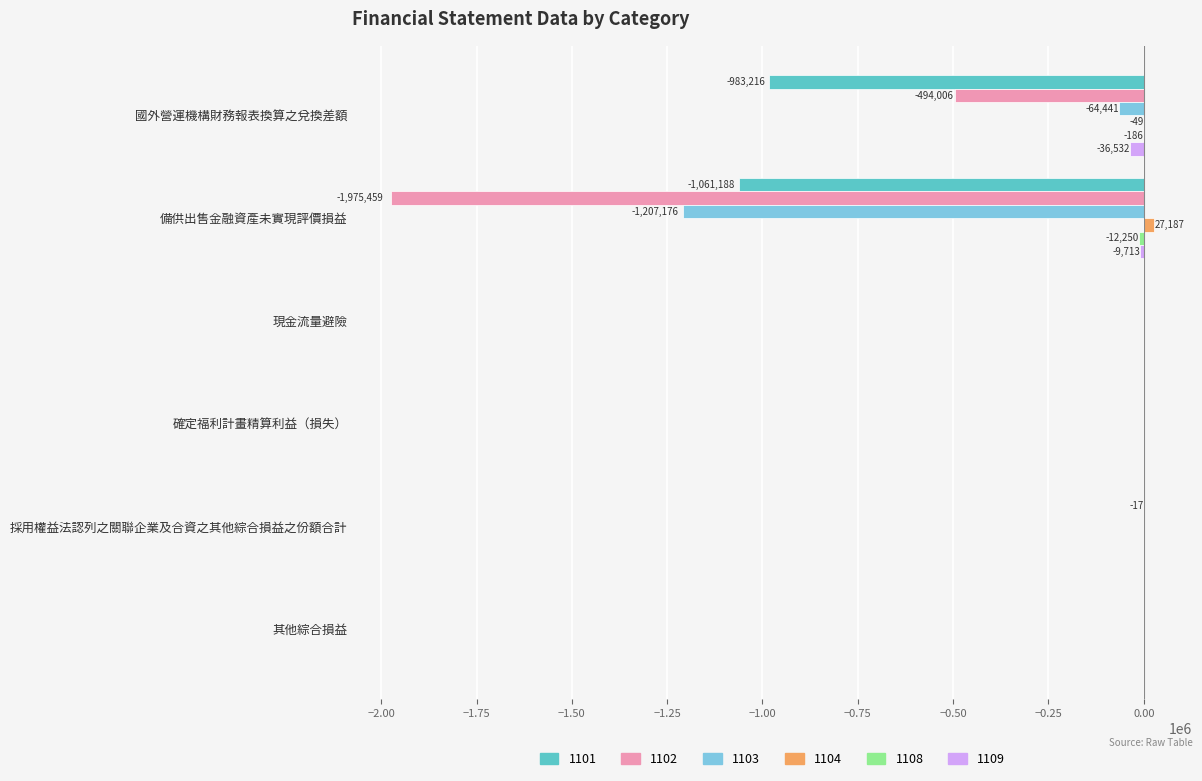

The 1101 series shows 608416 at 確定福利計畫精算利益（損失）. True or false?

False